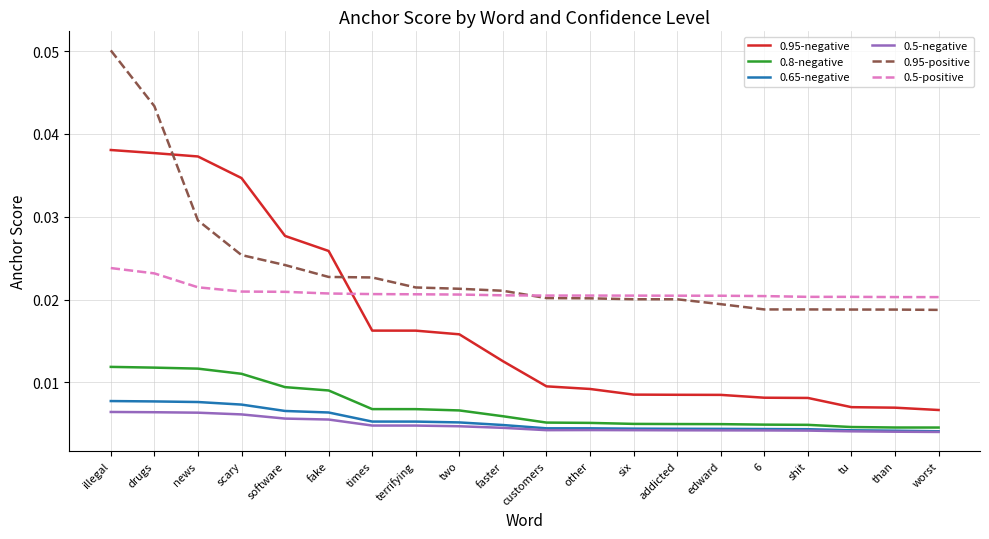

Between illegal and customers, which series saw the biggest shift?

0.95-positive